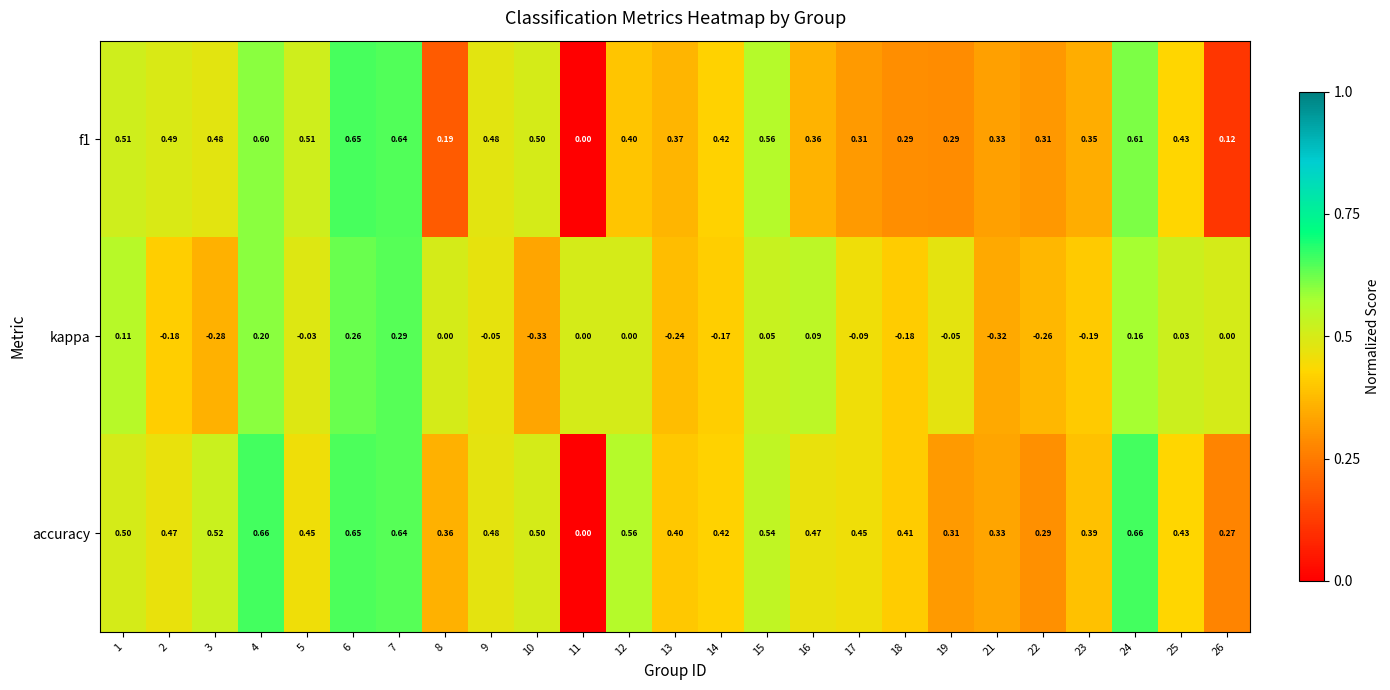

Which series has the widest spread of values?

accuracy